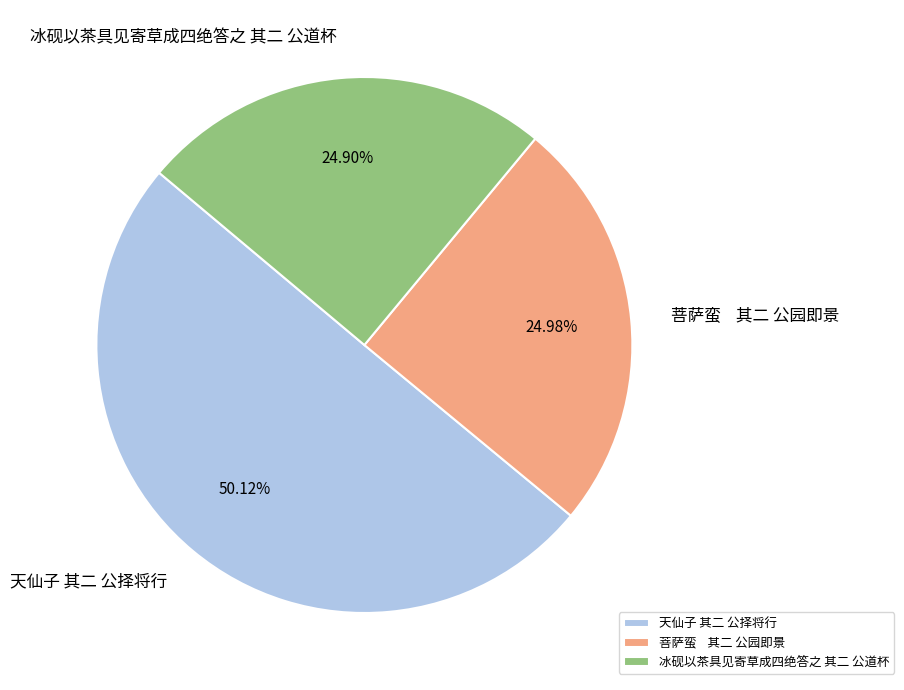

To the nearest percent, what portion does 冰砚以茶具见寄草成四绝答之 其二 公道杯 represent?

25%